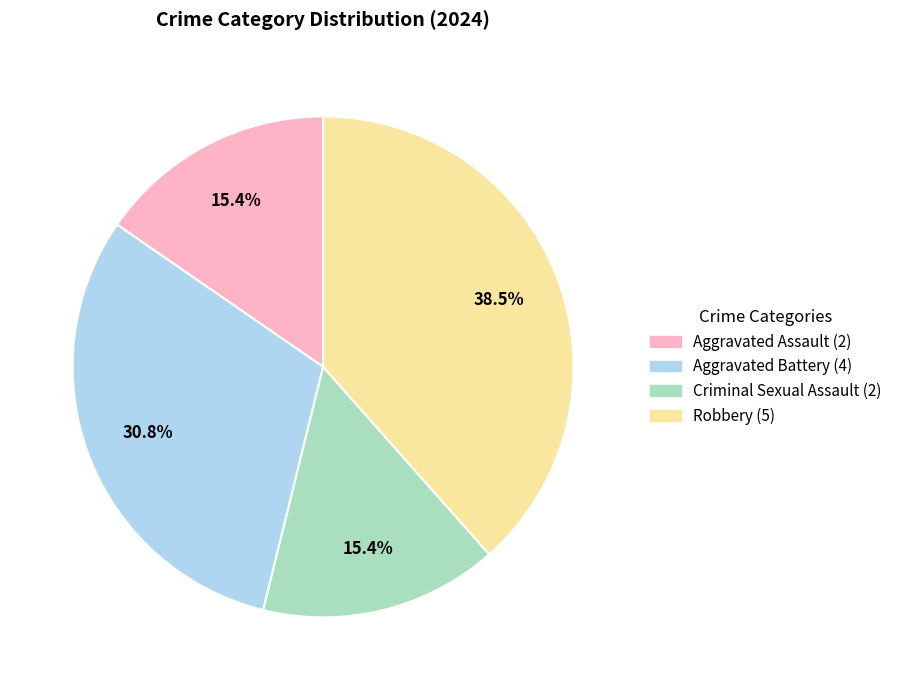

How many slices are in this pie chart?

4